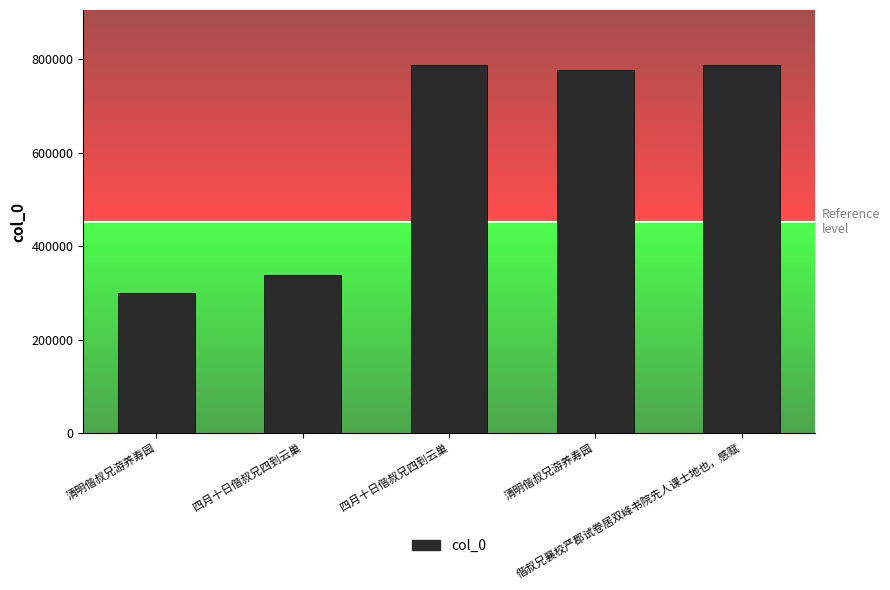

What is the difference between the values at 四月十日偕叔兄四到云巢 and 清明偕叔兄游养寿园?

440019